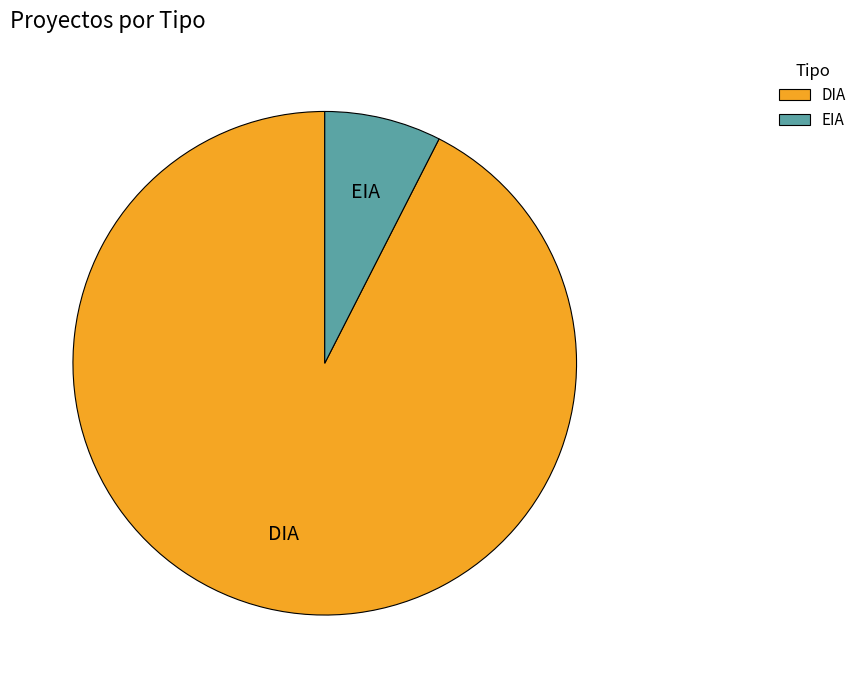

Does any single category account for the majority?

Yes